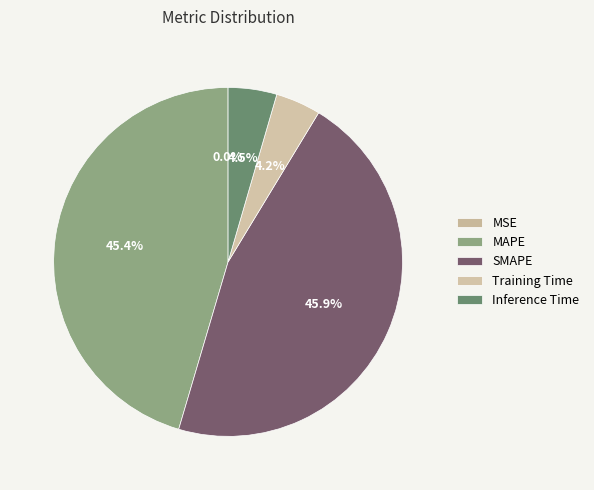

Does MSE account for over 50% of the chart?

No